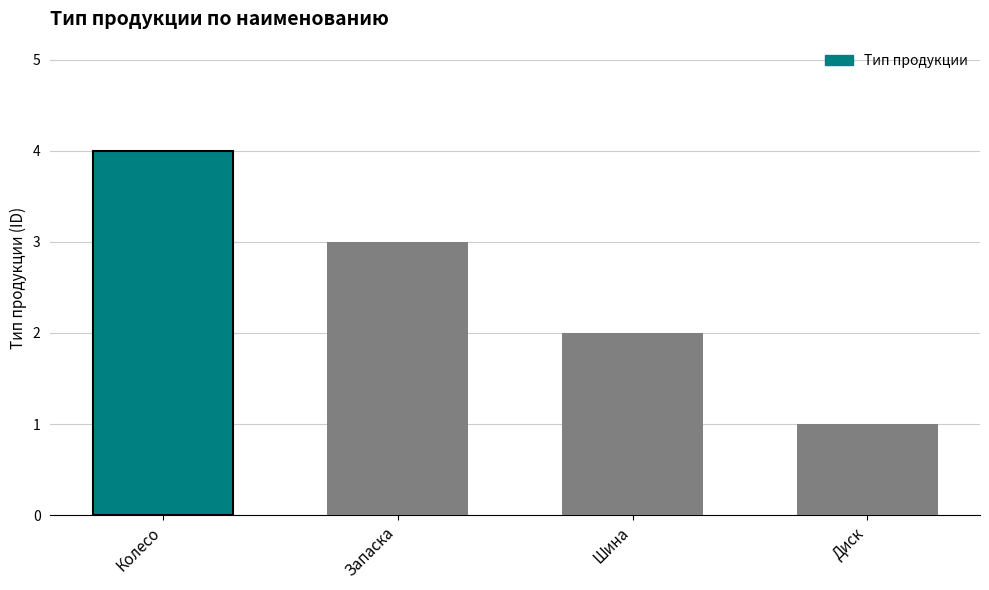

List the labels in order of value, largest first.

Колесо, Запаска, Шина, Диск